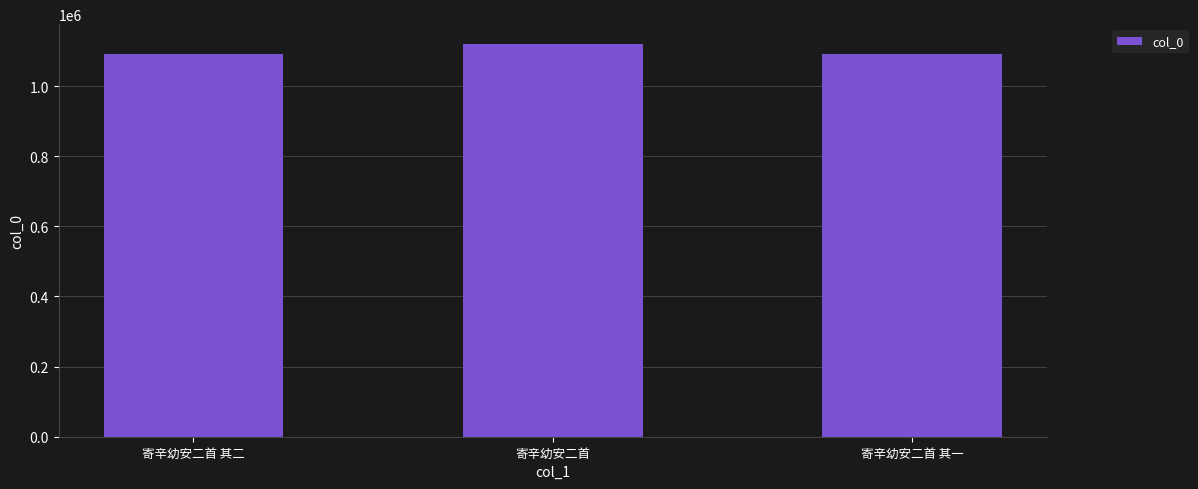

Which category has the highest value across all series?

寄辛幼安二首